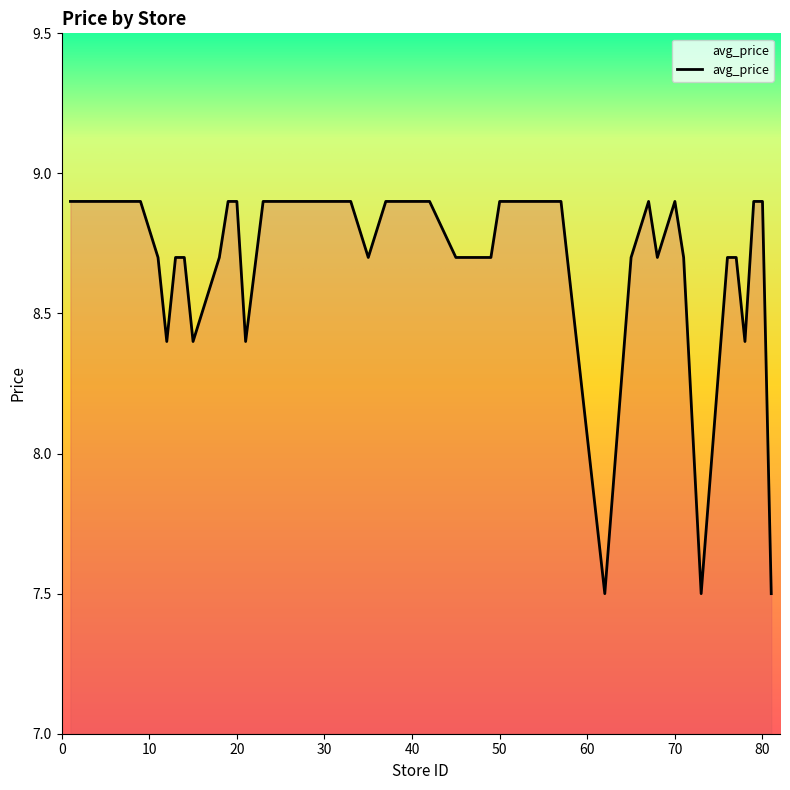

What is the sum of all values?

347.4